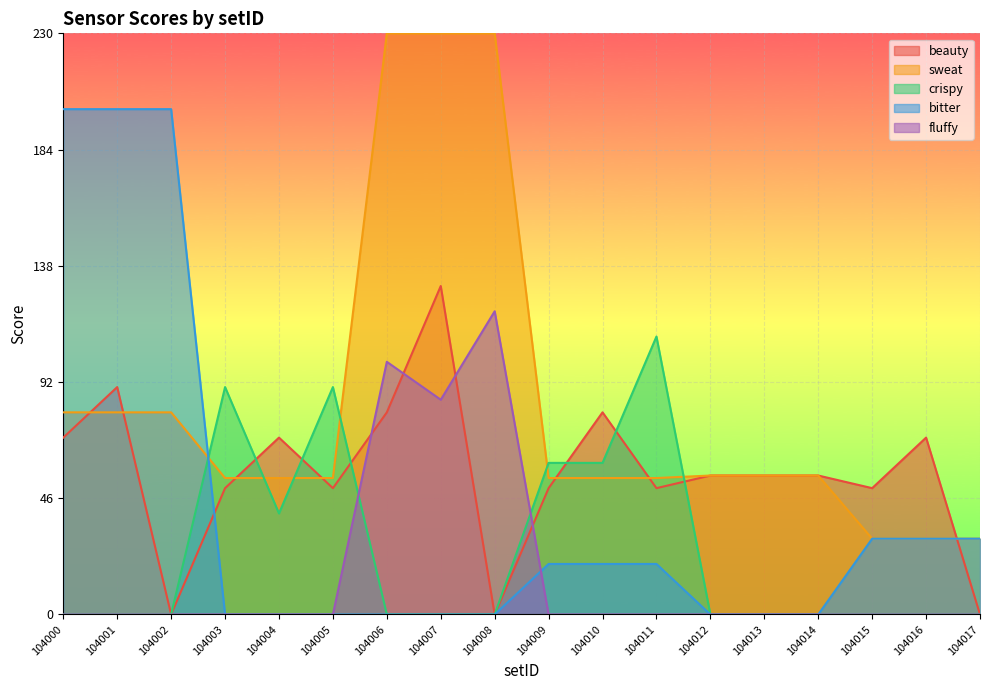

The value of bitter at 104002 is 200. True or false?

True